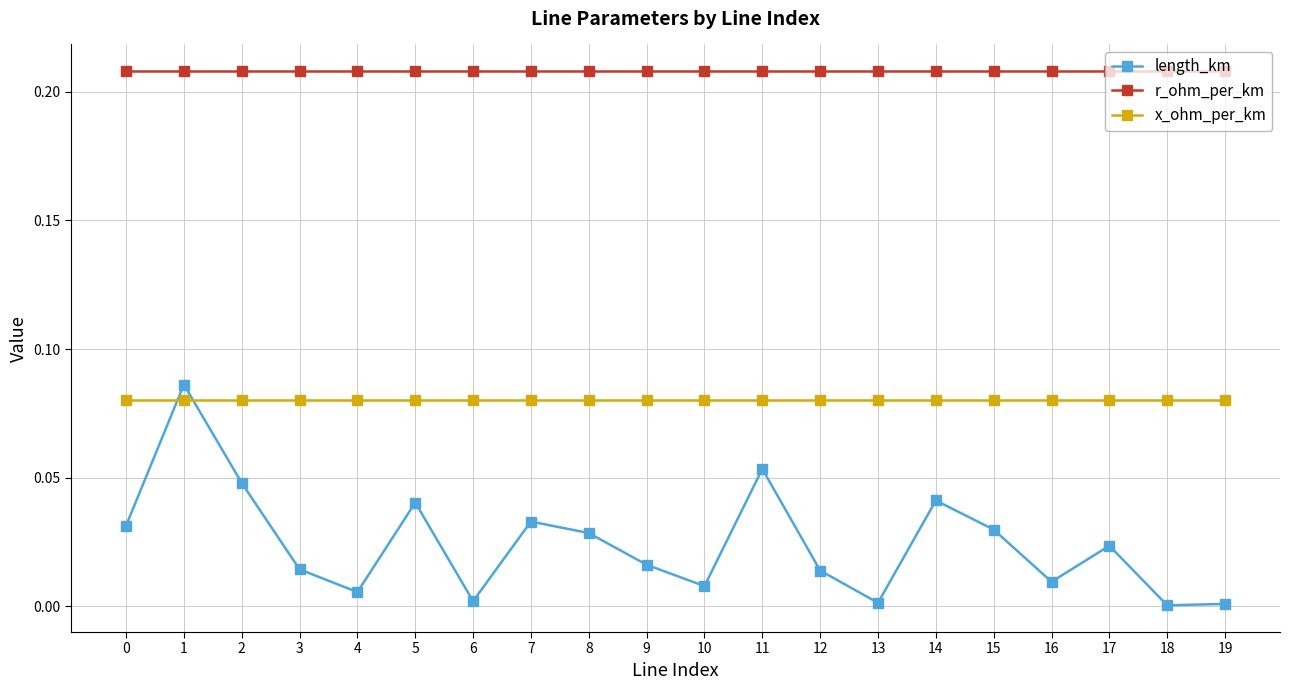

Which series has the largest total across all categories?

r_ohm_per_km